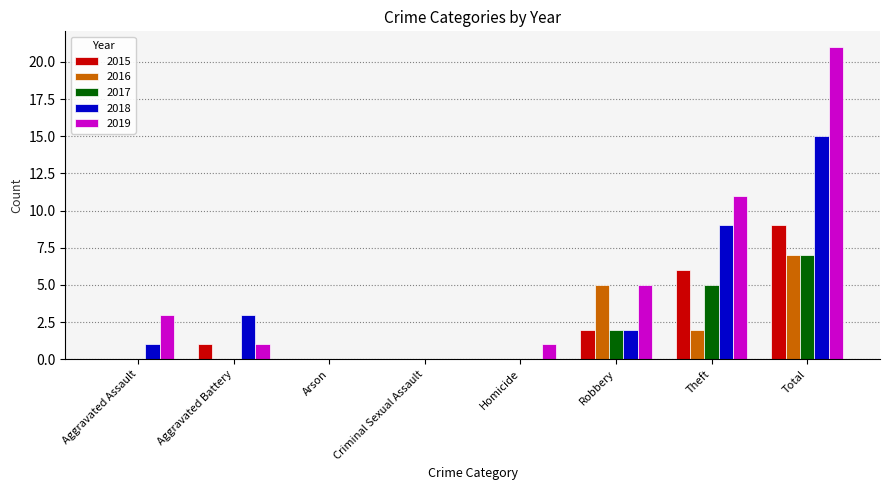

The 2018 series shows 1 at Aggravated Assault. True or false?

True